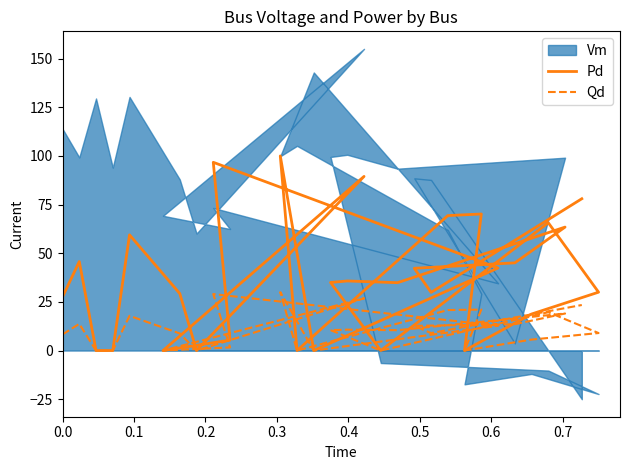

True or false: Qd has a value of -9.2 at 0.8.

False